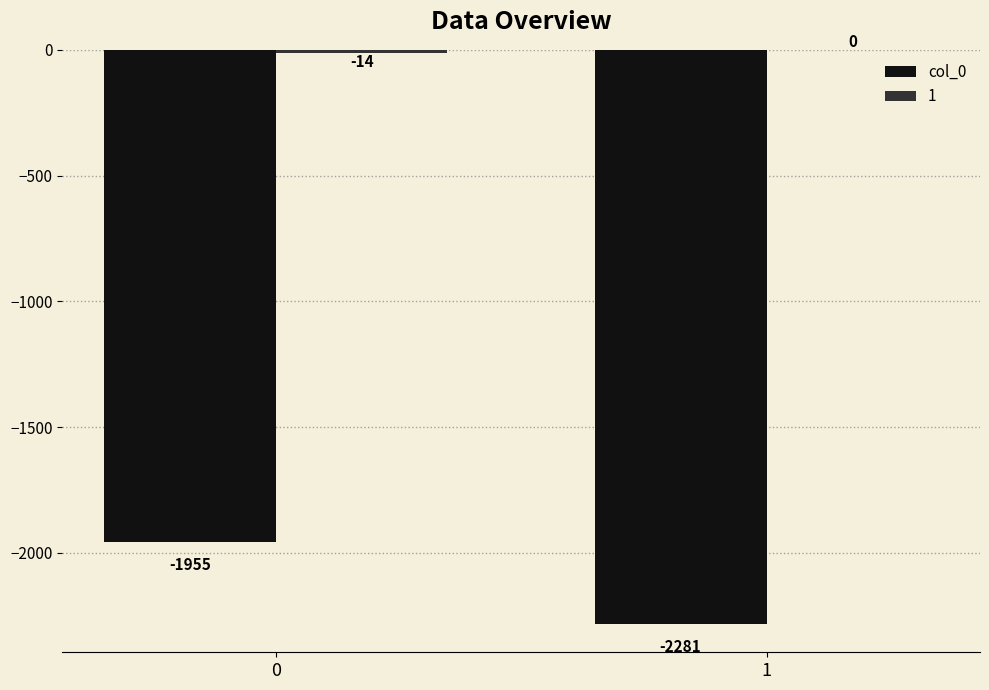

Does the chart contain stacked bars?

No